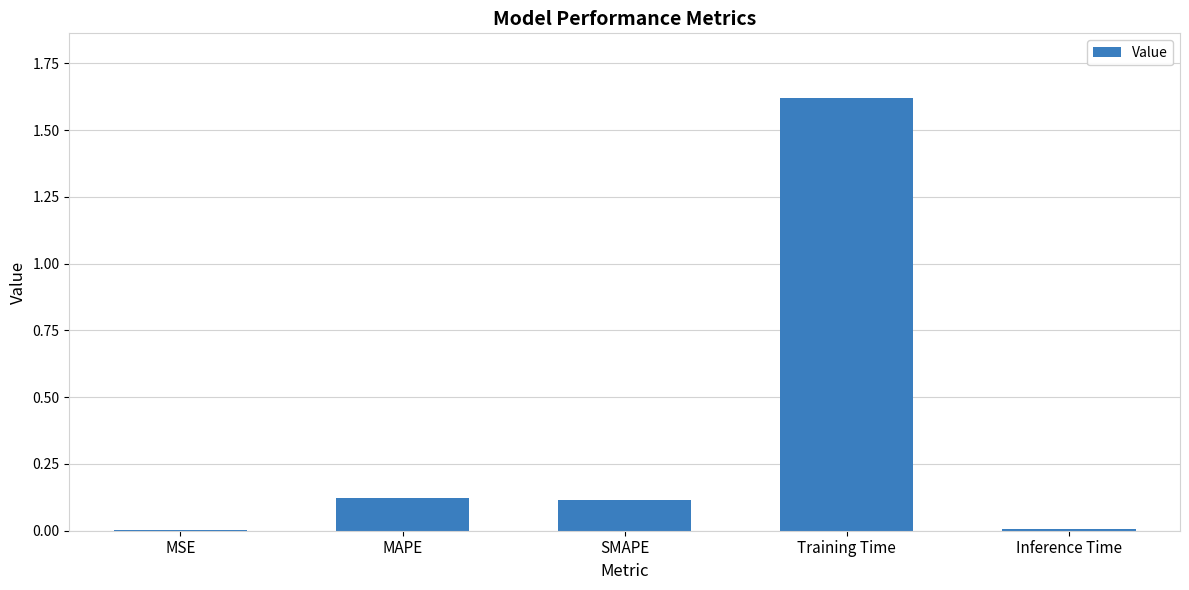

Which category has the highest value across all series?

Training Time